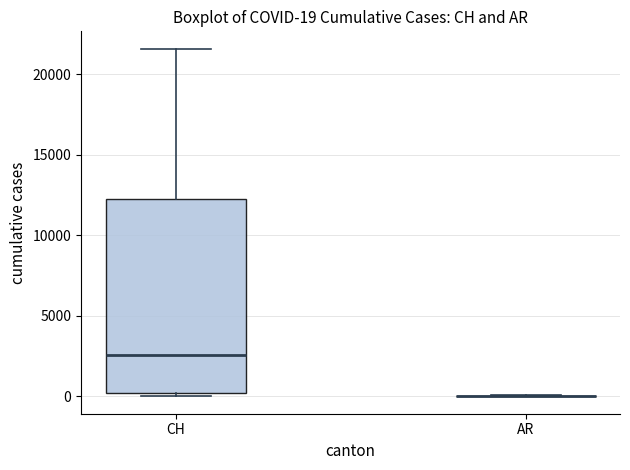

Comparing the boxes themselves (not the whiskers), which one is the tallest?

CH